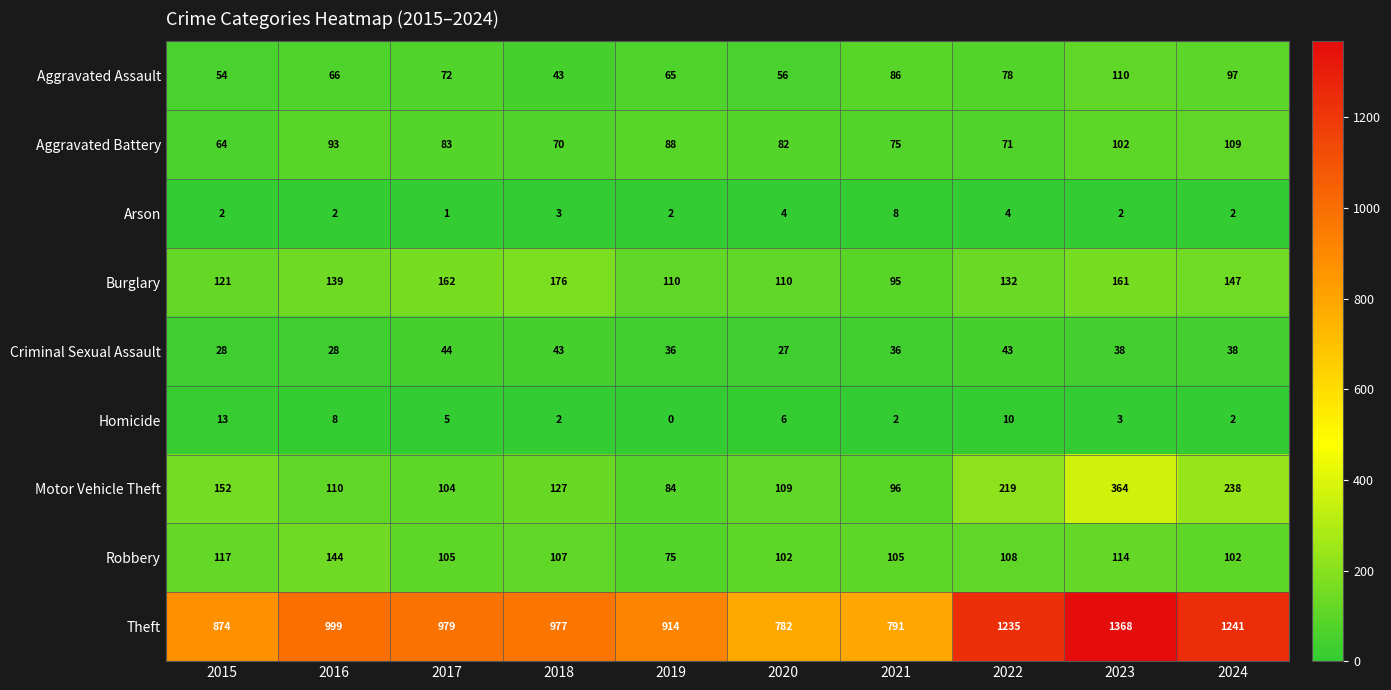

Which category has the lowest value across all series?

2019